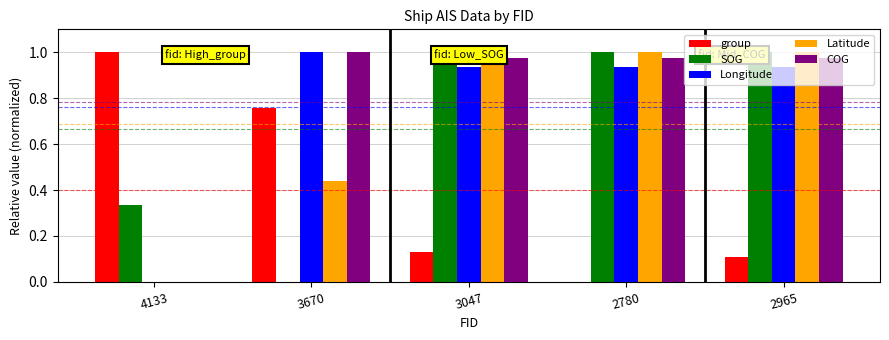

Does the chart contain stacked bars?

No